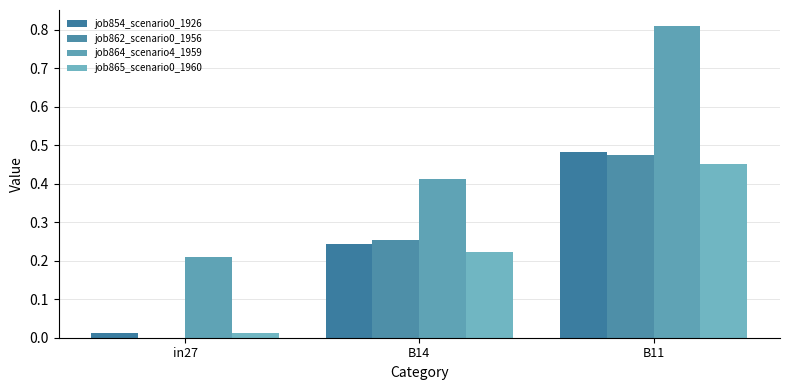

Which series has the largest range (max minus min)?

job864_scenario4_1959